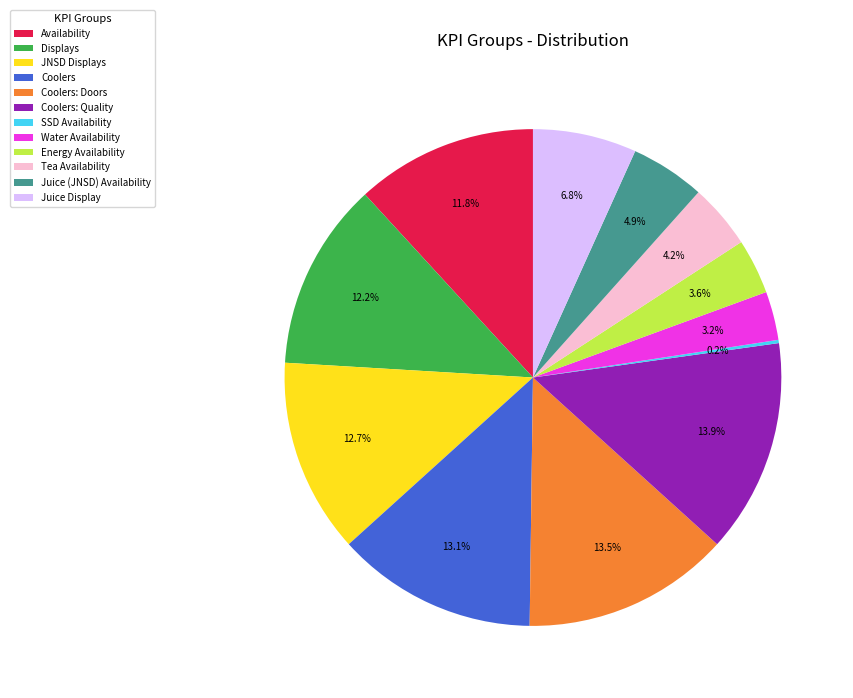

Is Availability the majority of the pie?

No